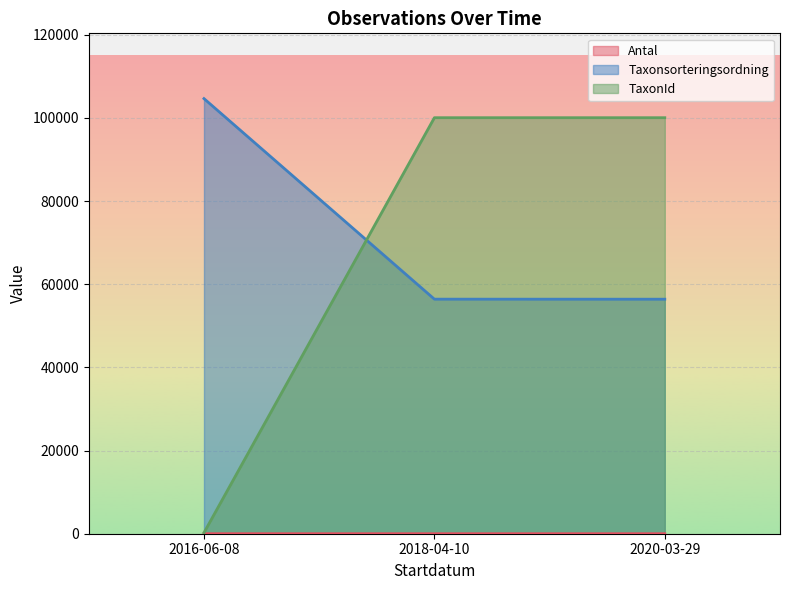

How many lines are shown in the chart?

3